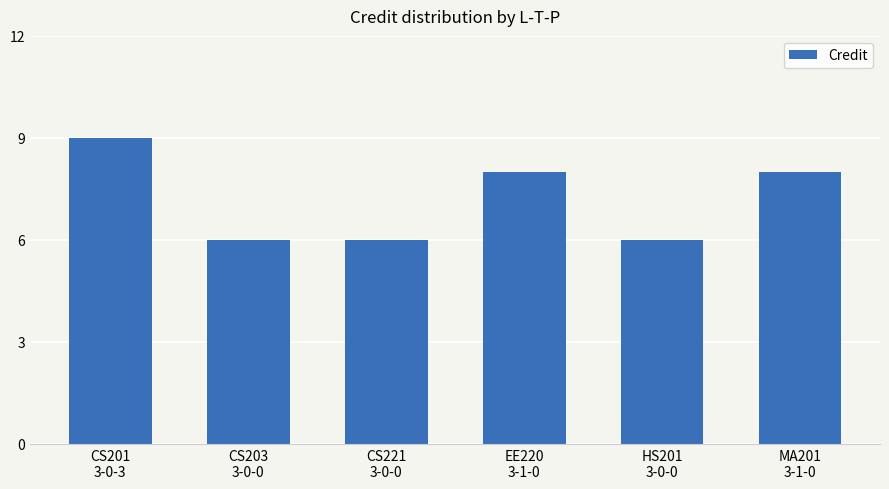

Is it true that the value at HS201
3-0-0 is 4?

False